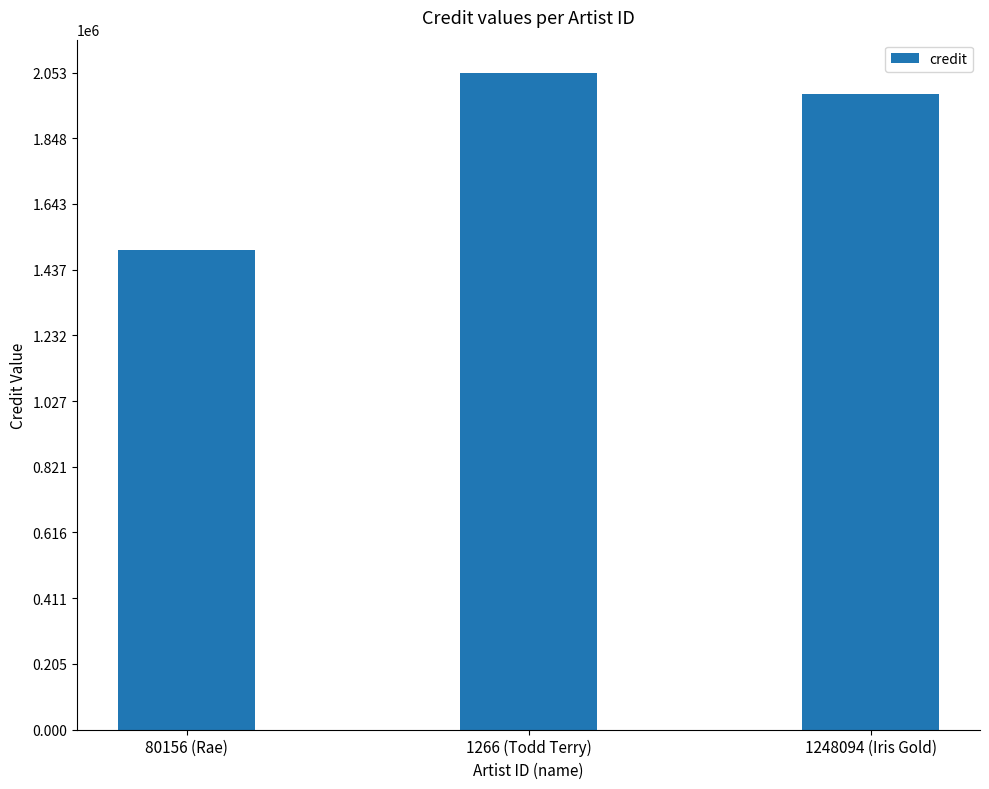

What is the ratio of the value at 80156 (Rae) to the value at 1248094 (Iris Gold)?

0.8